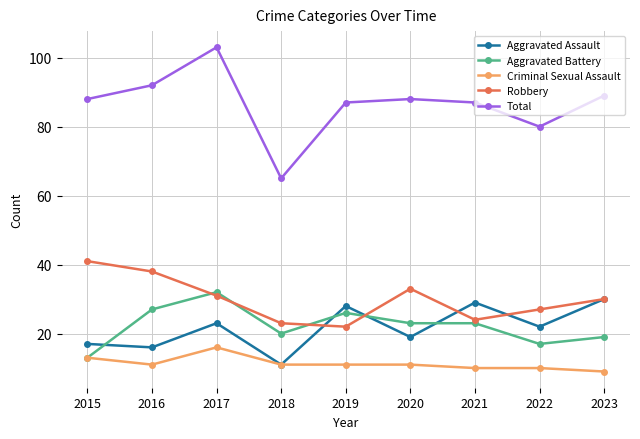

The Aggravated Battery series shows 19 at 2023. True or false?

True